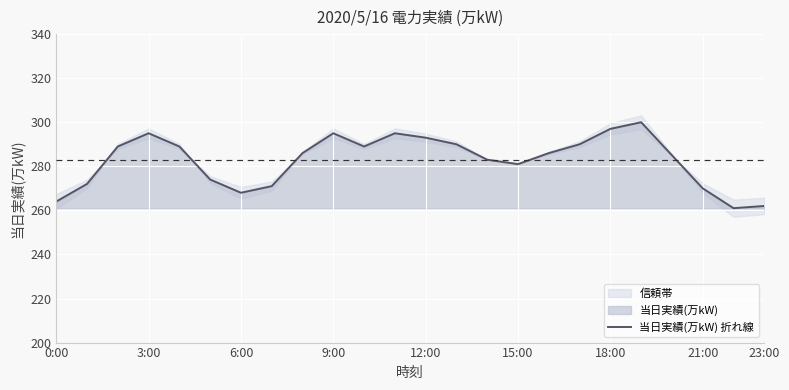

The 当日実績(万kW) 折れ線 series shows 169 at 15:00. True or false?

False